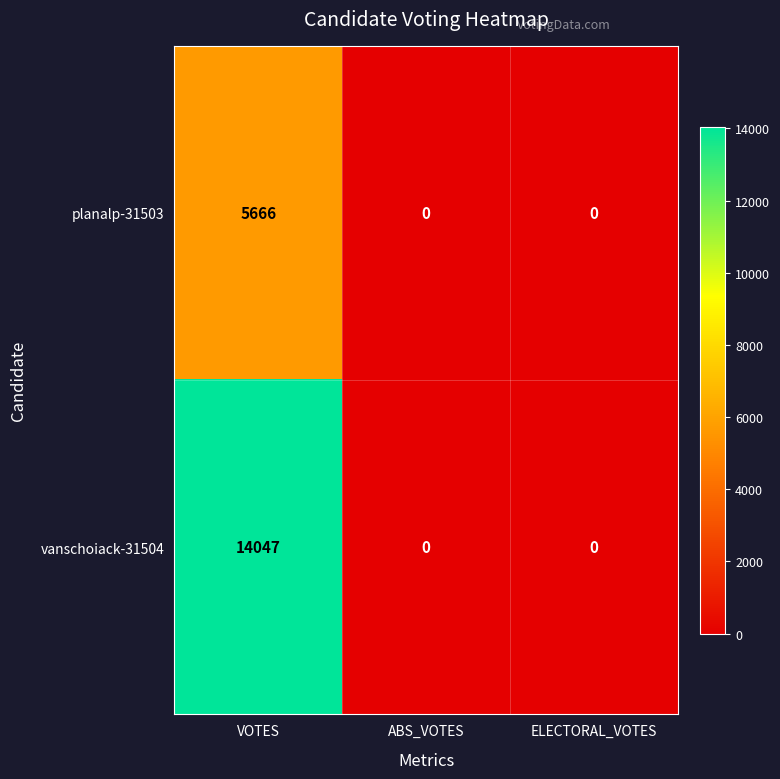

Is it true that vanschoiack-31504 equals 14047 at VOTES?

True